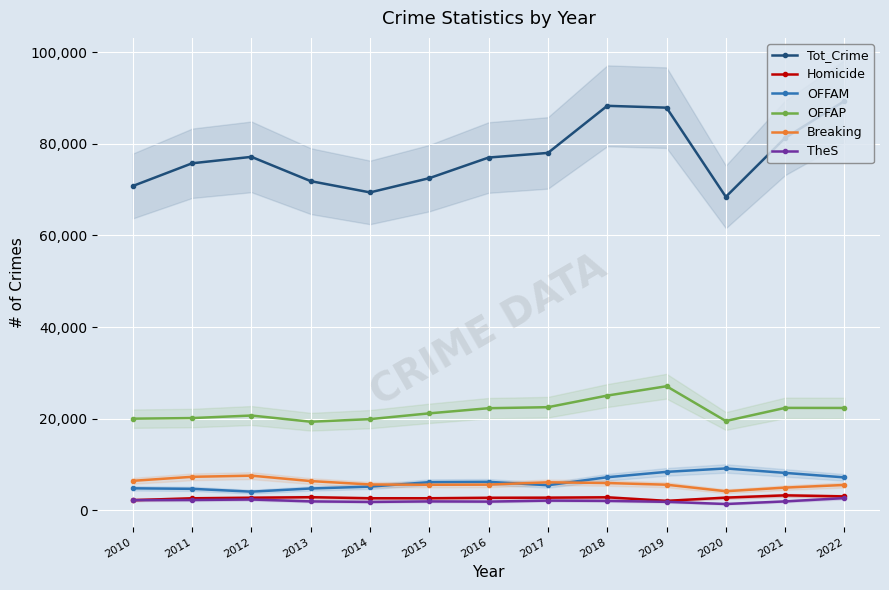

What is the total value across all series at 2012?

114632